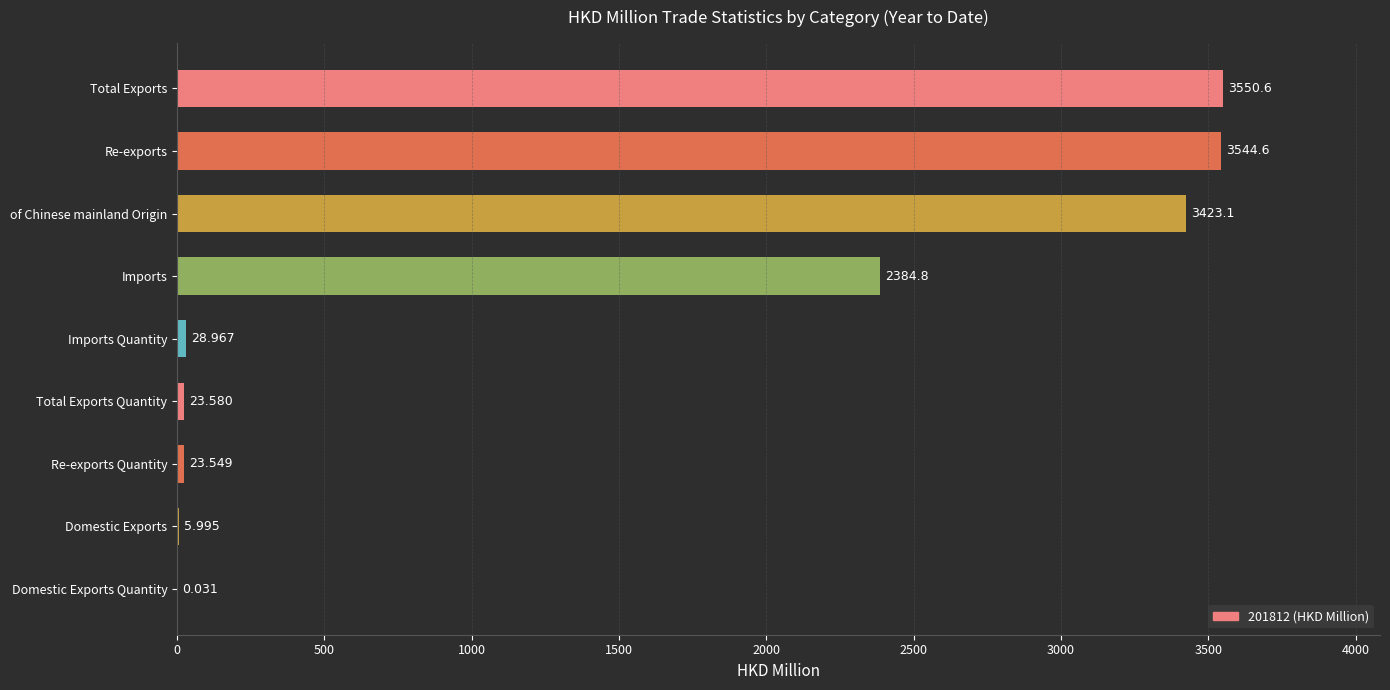

At which category does the chart reach its peak across all series?

Total Exports